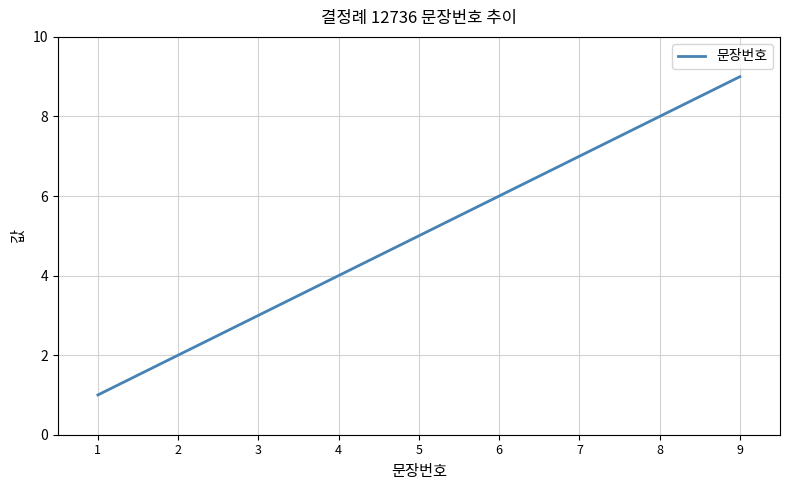

The value at 6 is 6. True or false?

True